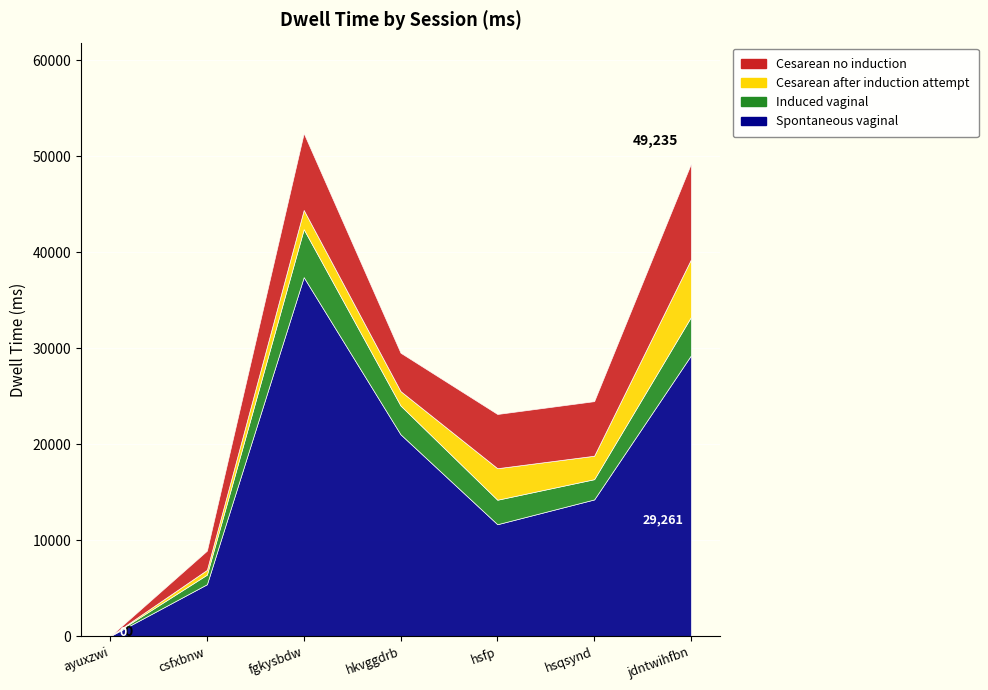

In Cesarean no induction, how many points are higher than both neighbors (excluding endpoints)?

1